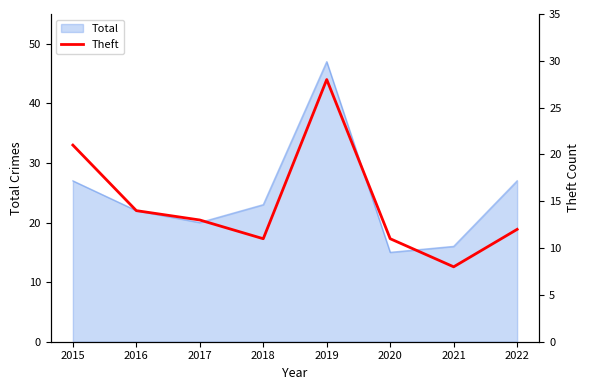

The Total series shows 16 at 2021. True or false?

True